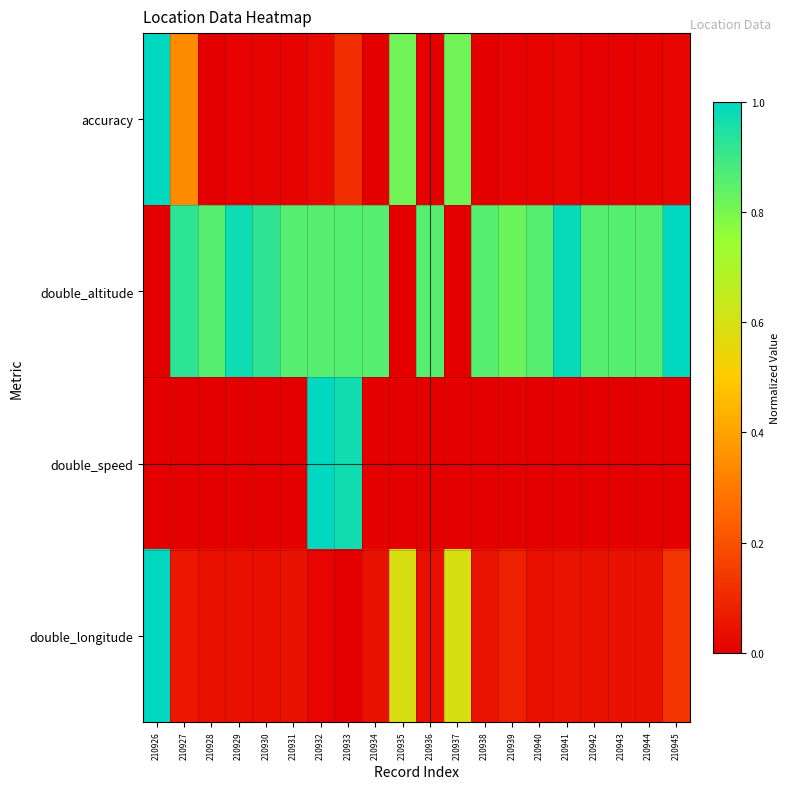

How many series are shown in this chart?

4